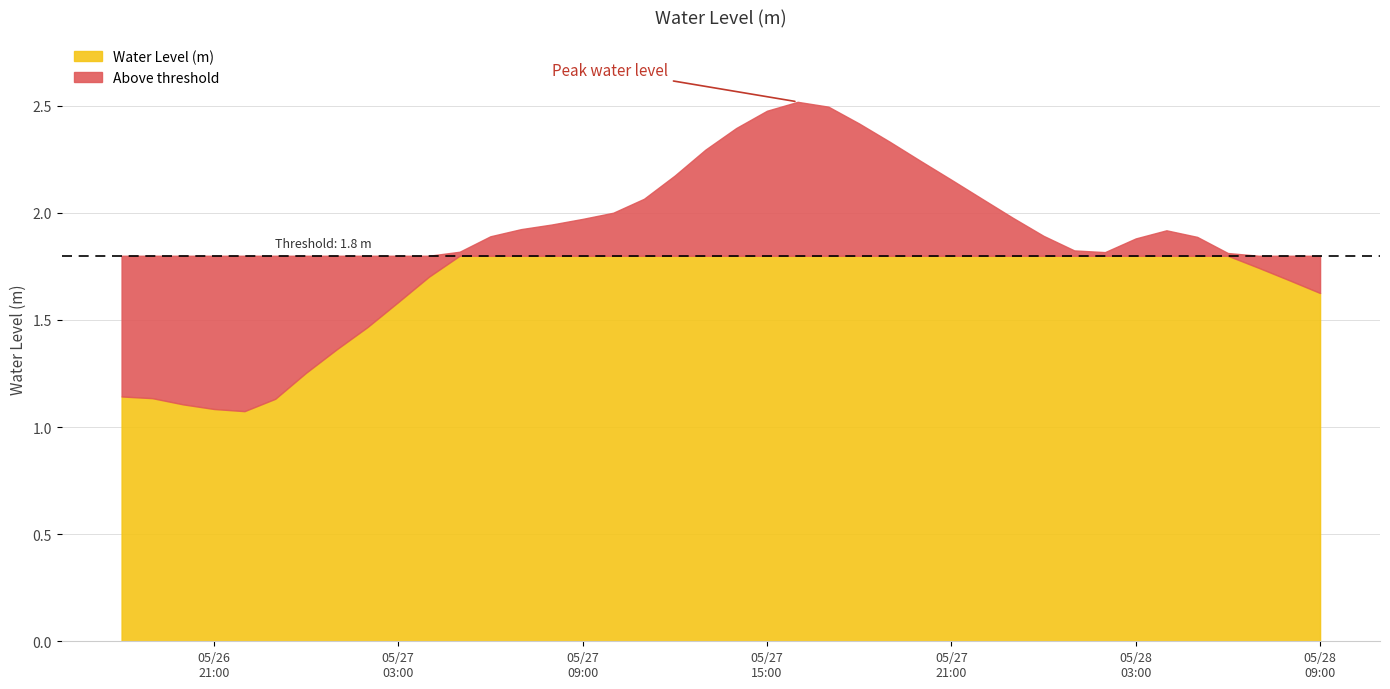

What is the approximate value at 2024-05-27 13:00:00?

2.3